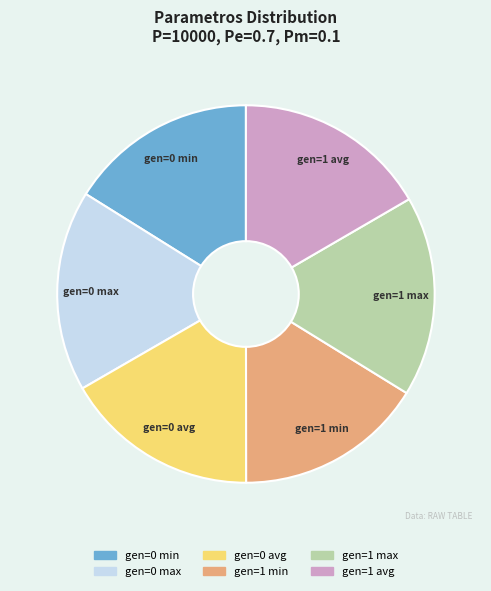

Is it true that gen=0 max is 3% of the pie?

False